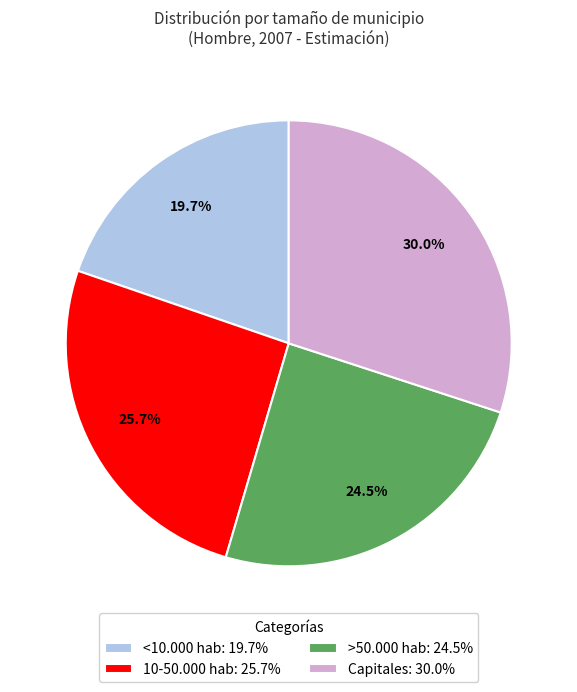

To the nearest percent, what is the average slice percentage?

25%